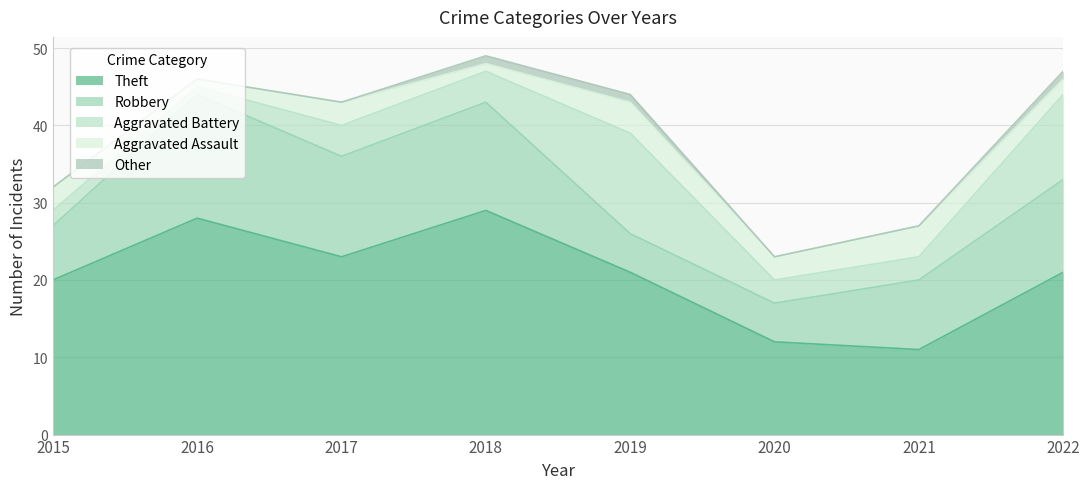

What is the difference between the Aggravated Battery values at 2018 and 2019?

9